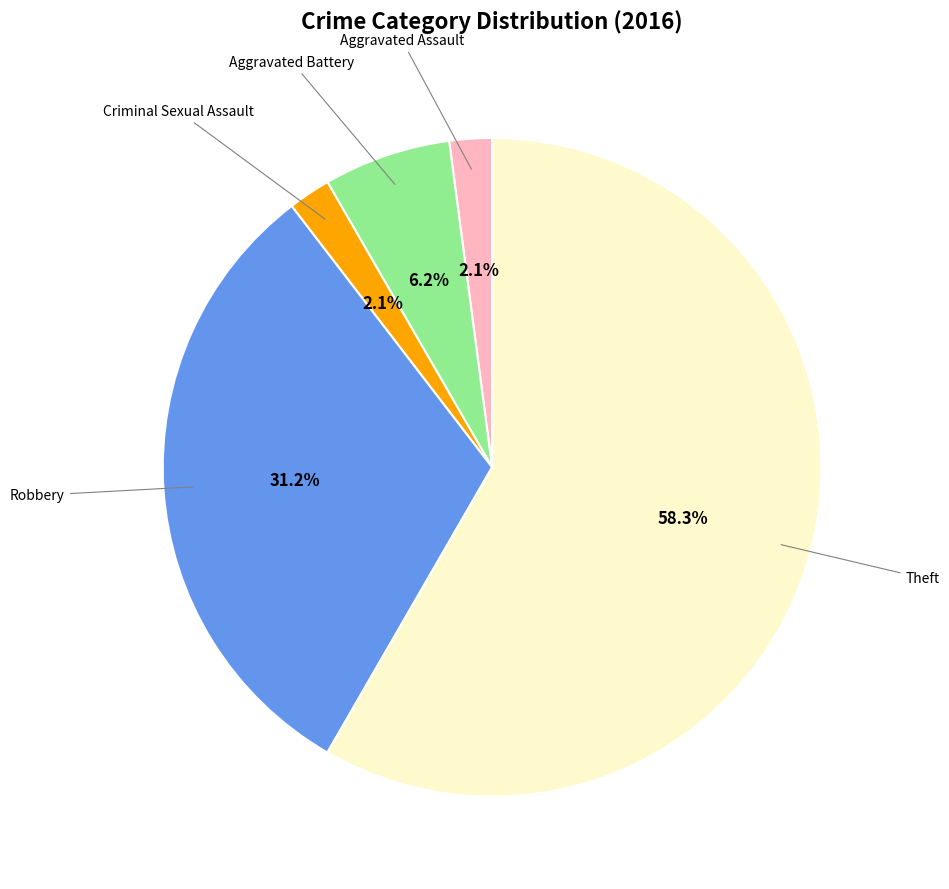

Does any single category account for the majority?

Yes